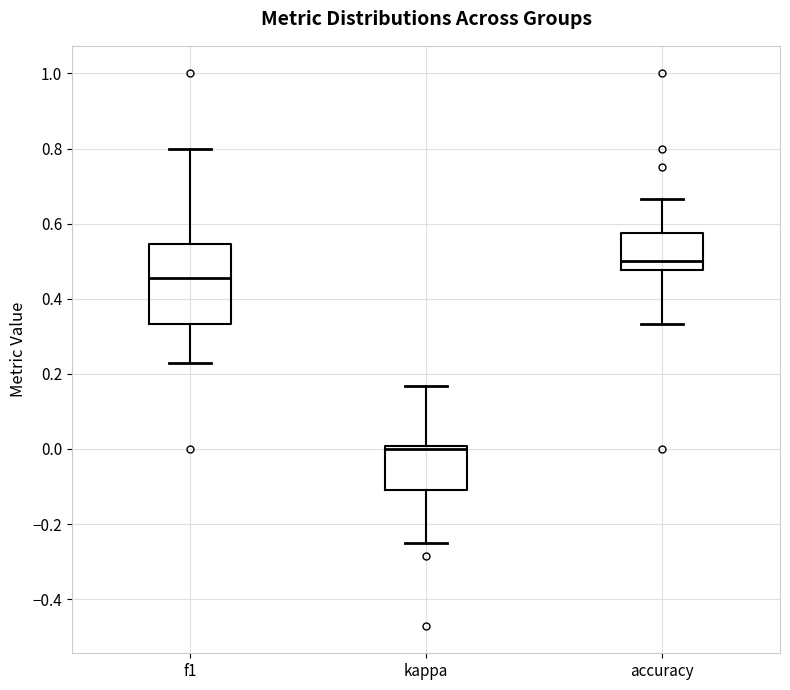

Reading left to right, transcribe this box plot: for each box, give where its median line is, the range the box spans, and where its two whiskers end, as read against the y-axis. The values are not printed on the chart, so give them approximately, as read against the axis.

f1: median 0.46, box 0.34 to 0.54, whiskers 0.22 to 0.80
kappa: median 0.00 (just below the box's upper edge), box -0.10 to 0.00, whiskers -0.24 to 0.16
accuracy: median 0.50, box 0.48 to 0.58, whiskers 0.34 to 0.66